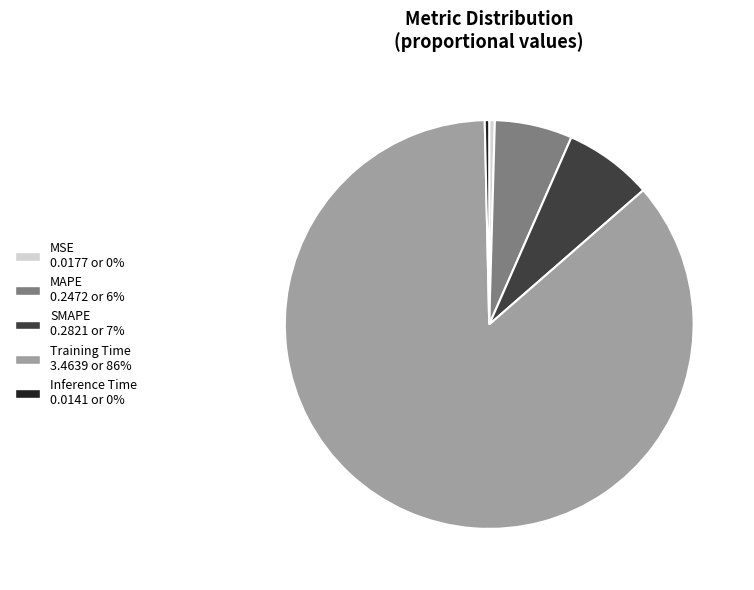

Does Training Time account for over 50% of the chart?

Yes